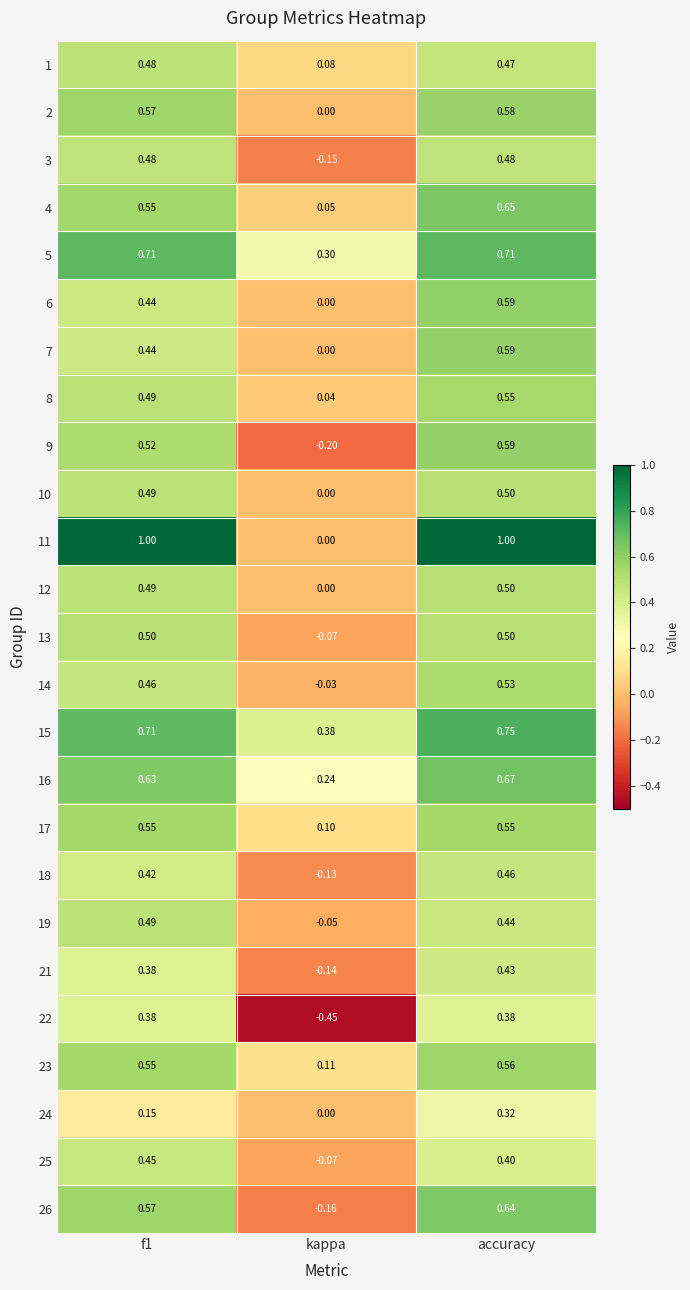

Which category has the lowest value in the 24 series?

kappa